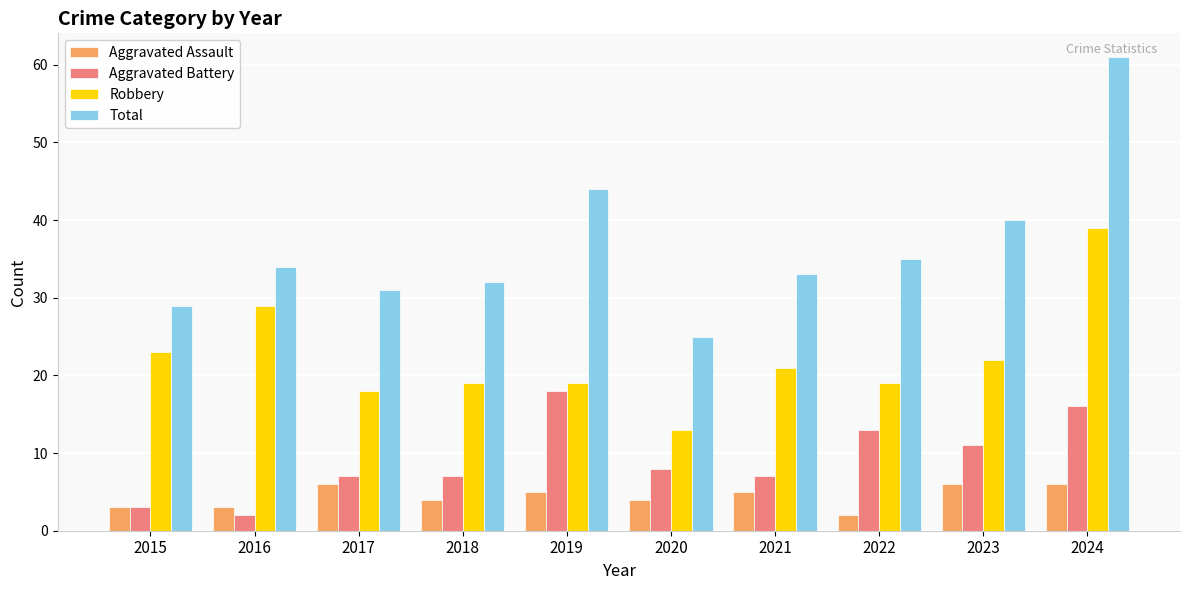

What is the value of the Robbery bar at the 9th from the left?

22